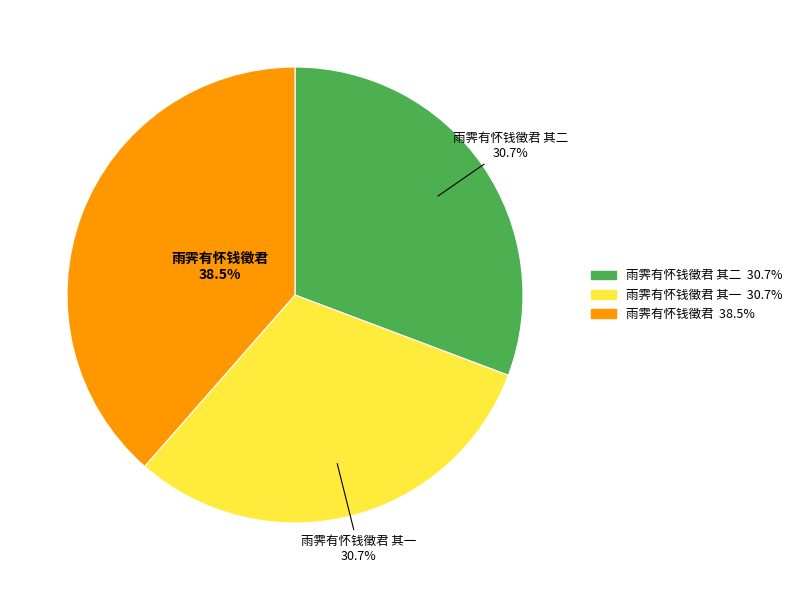

Does any single category account for the majority?

No